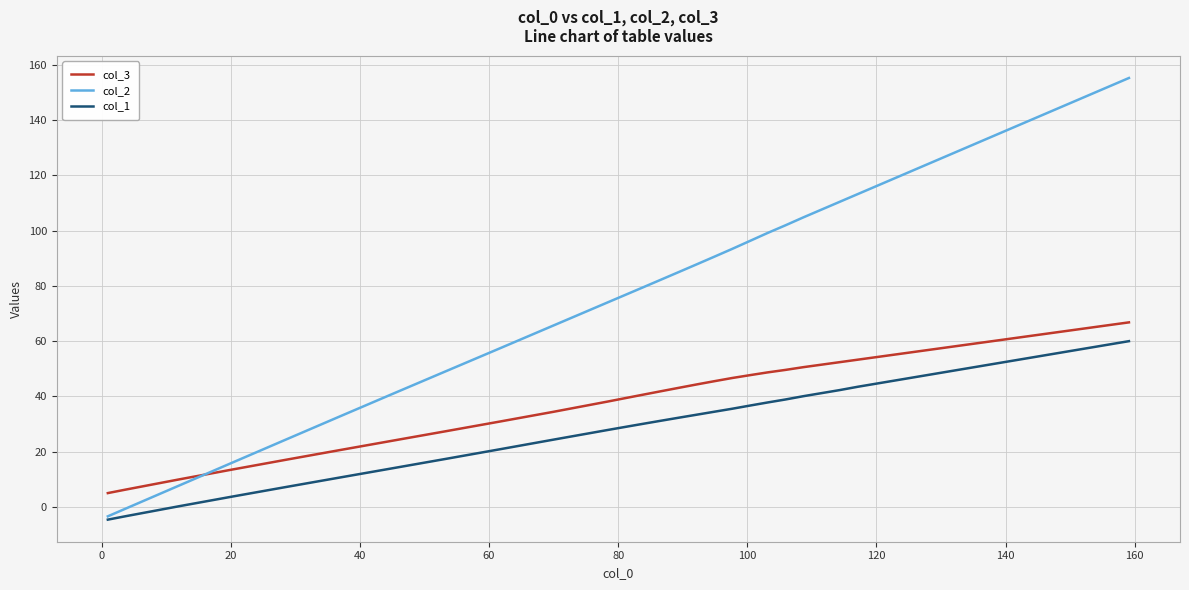

What is the lowest value of the col_3 series?

5.0